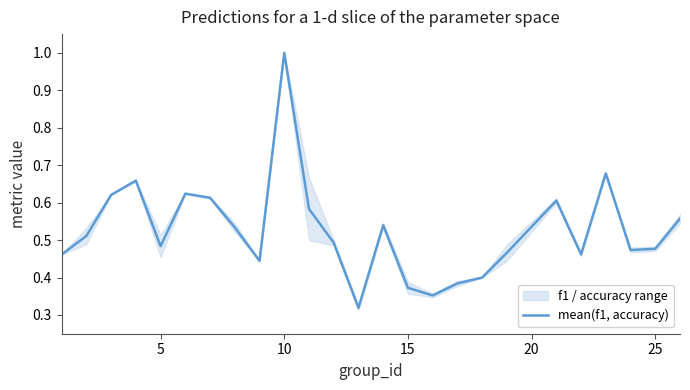

What is the maximum value for mean(f1, accuracy)?

1.0